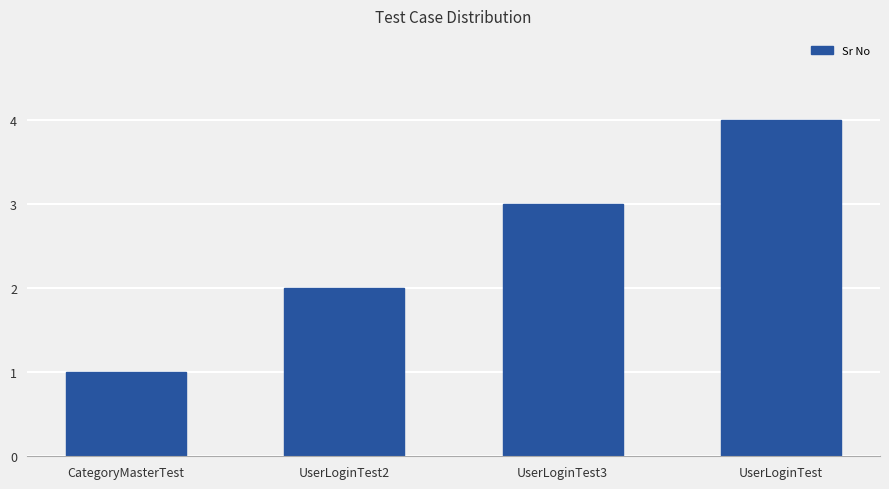

Which label corresponds to the smallest value in the chart?

CategoryMasterTest